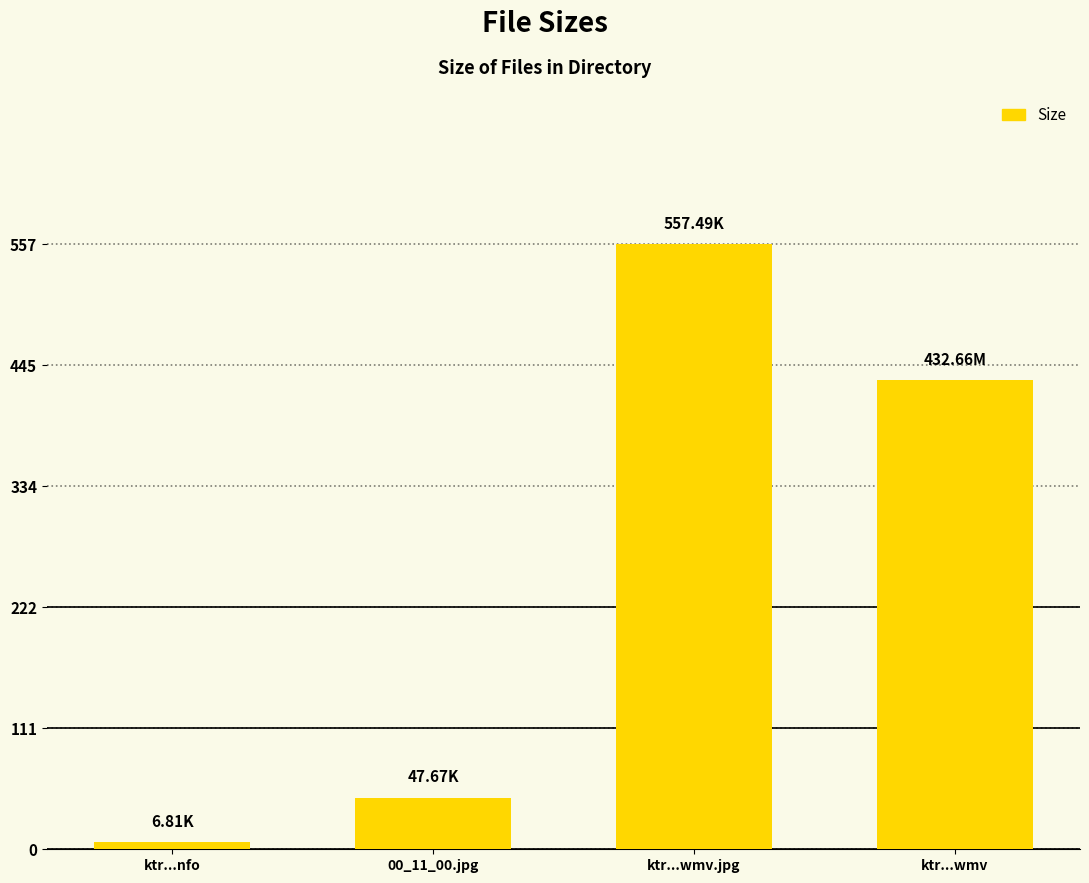

Reading right to left, list all the values displayed in this chart.

432.7	557.5	47.7	6.8